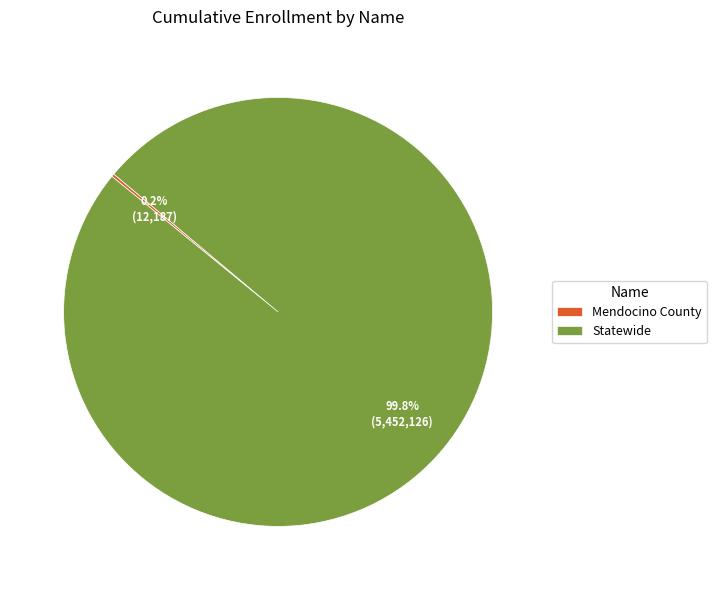

Is there any slice that represents more than half of the pie?

Yes